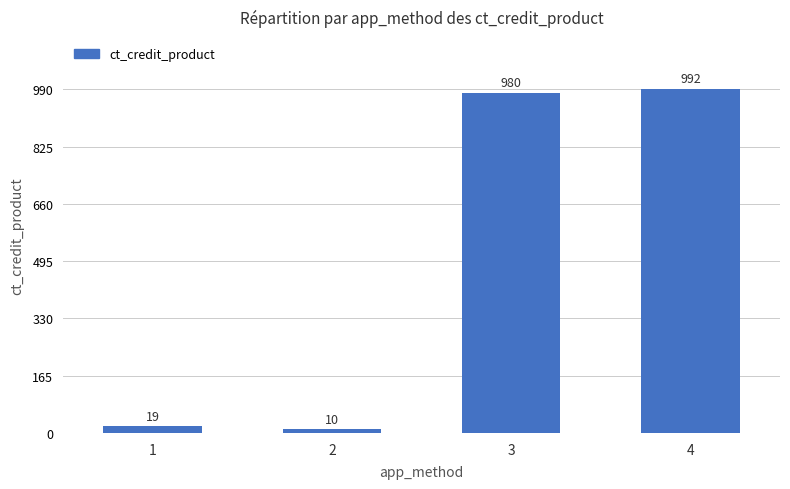

Between 1 and 3, which is larger?

3